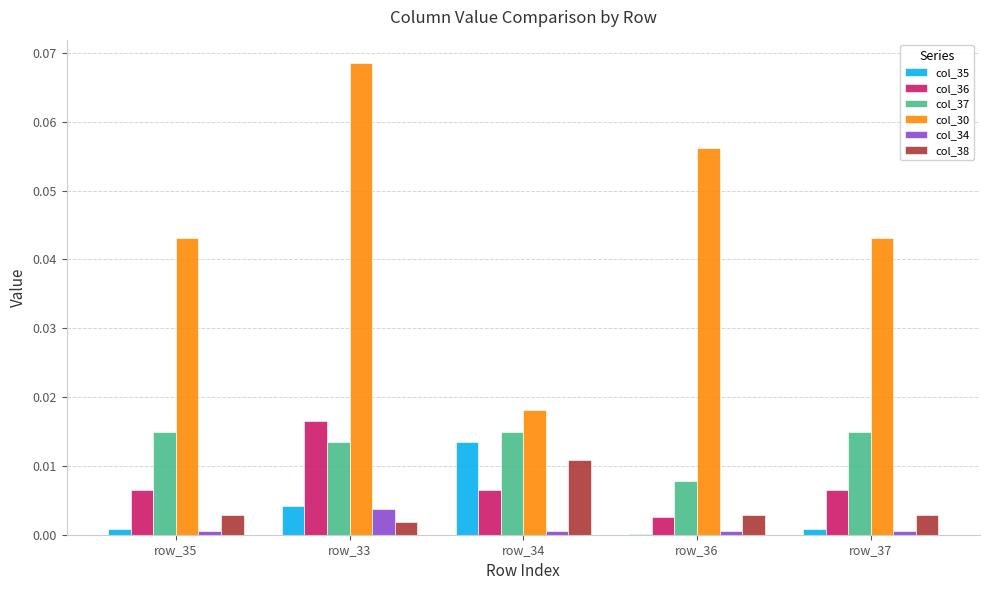

Which series has the largest total across all categories?

col_30